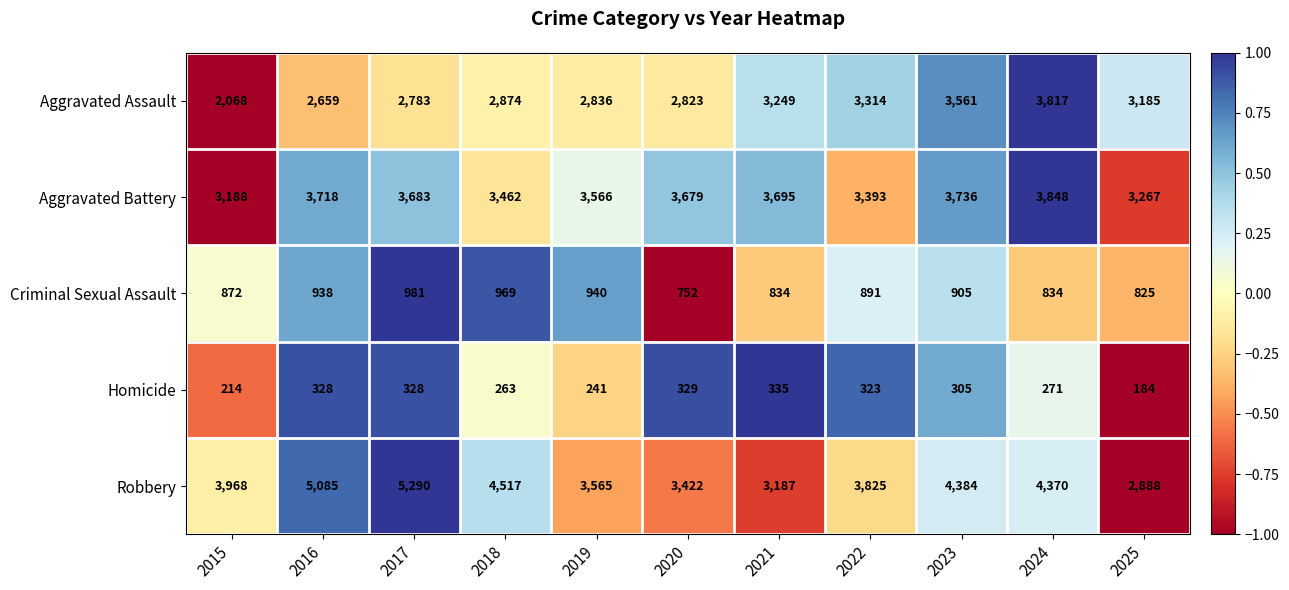

At which label does Criminal Sexual Assault reach its peak?

2017